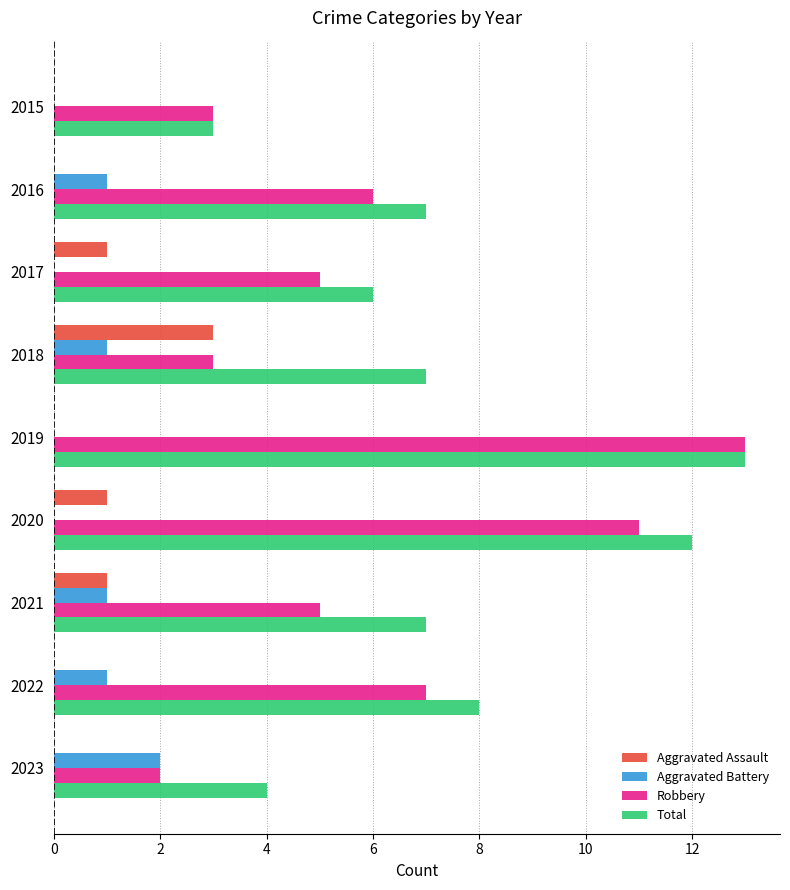

The value of Total at 2016 is 7. True or false?

True